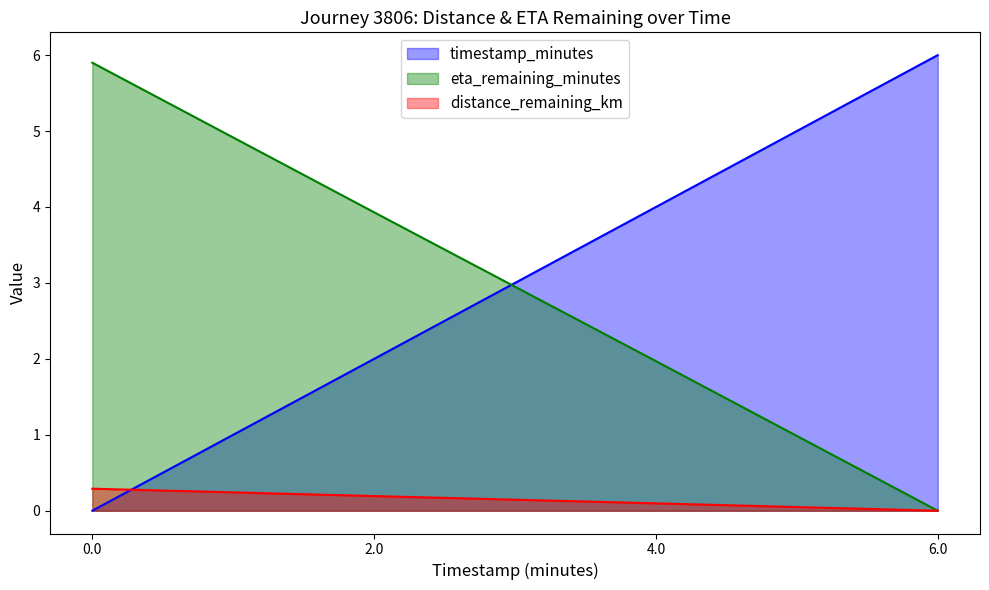

What is the total value across all series at 4.0?

6.1